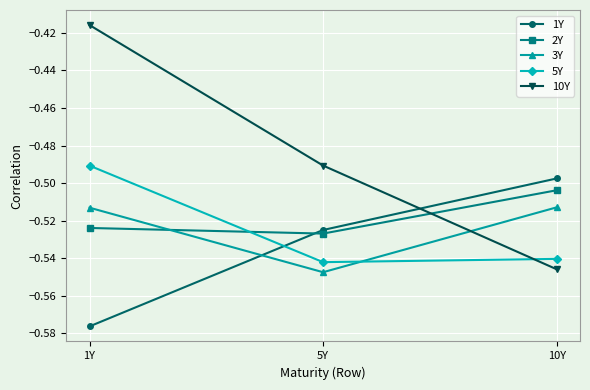

The 2Y series shows -0.8 at 10Y. True or false?

False